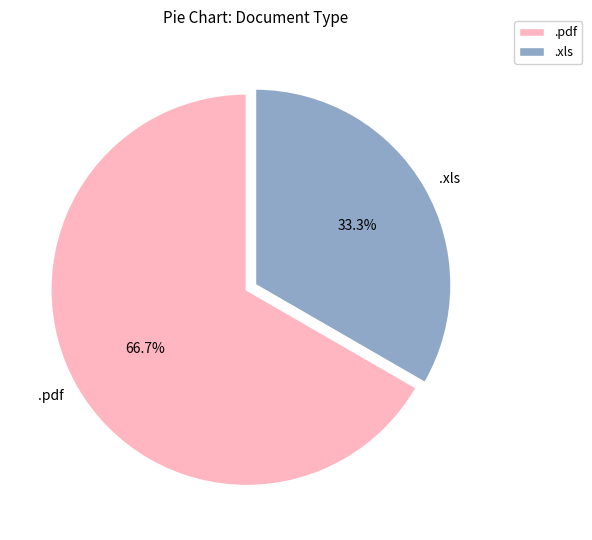

Which category has the biggest portion of the pie?

.pdf